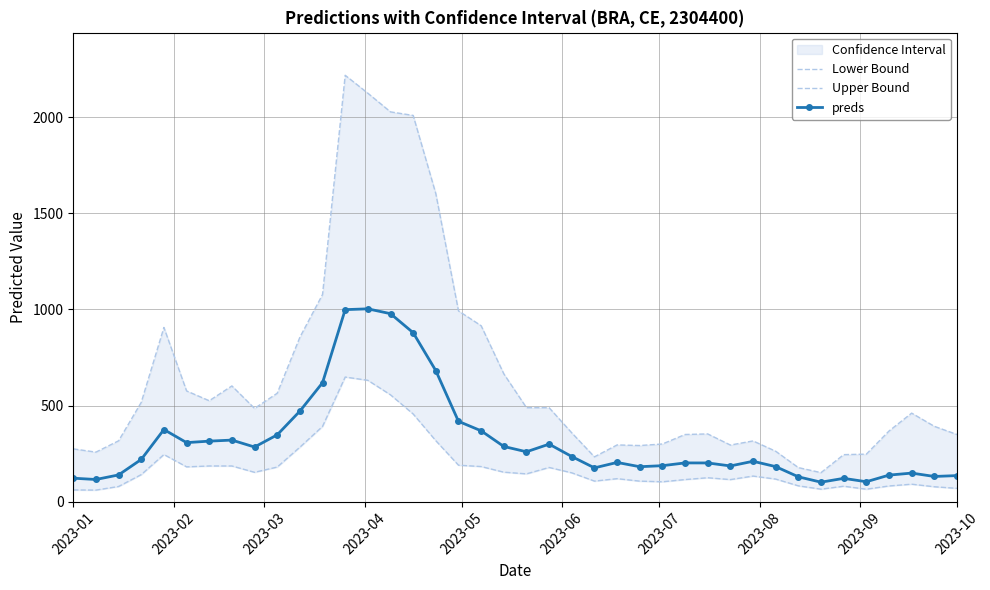

What is the maximum value for preds?

1002.9